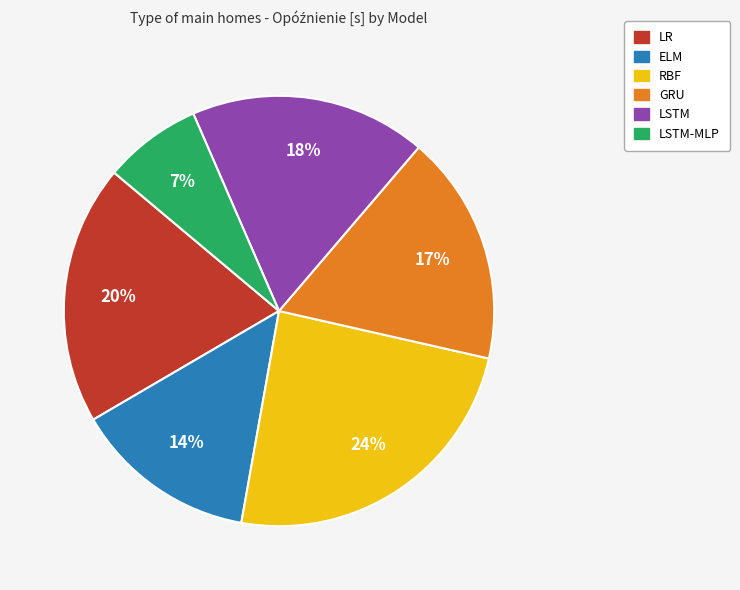

Is there any slice that represents more than half of the pie?

No